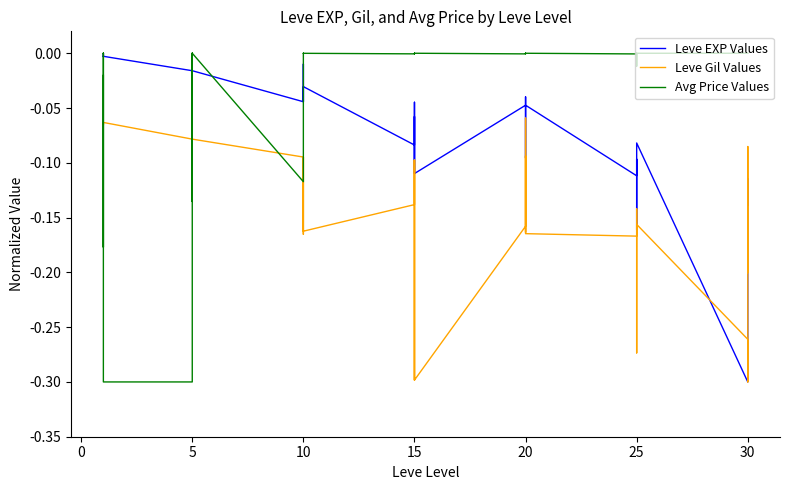

Is it true that Avg Price Values equals -0.0 at 20?

False